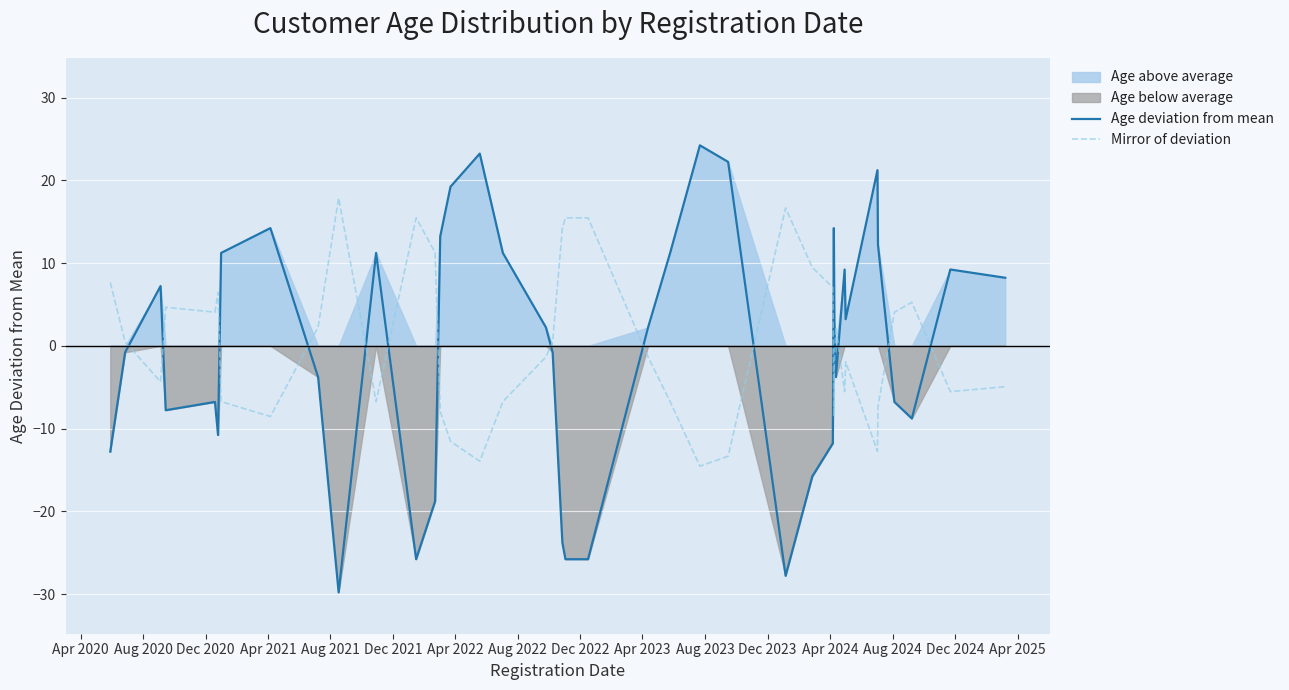

List the series in order of their overall mean, lowest first.

Age deviation from mean, Mirror of deviation